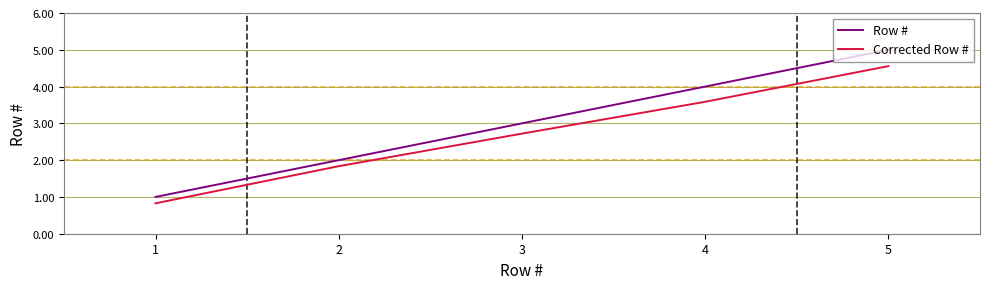

Rank the series by their maximum value, from highest to lowest.

Row #, Corrected Row #